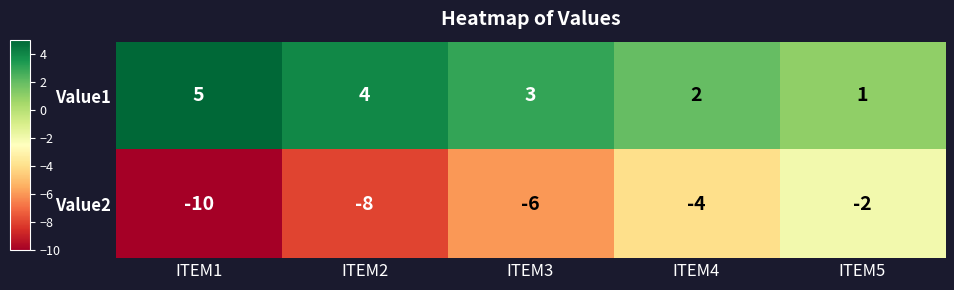

Where does the Value2 series first go above -6?

ITEM4